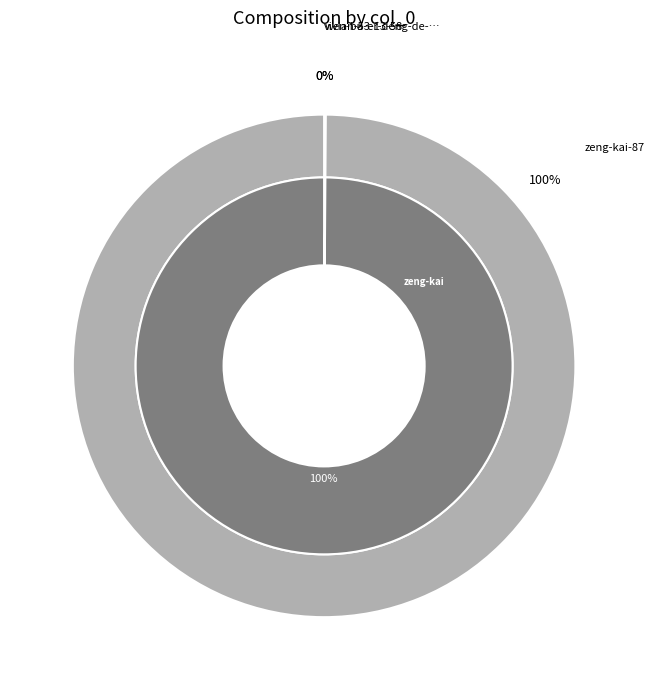

Do zeng-kai-87 and wen-bu-er-deng-de-fan-er-sai together represent more than half of the pie?

Yes